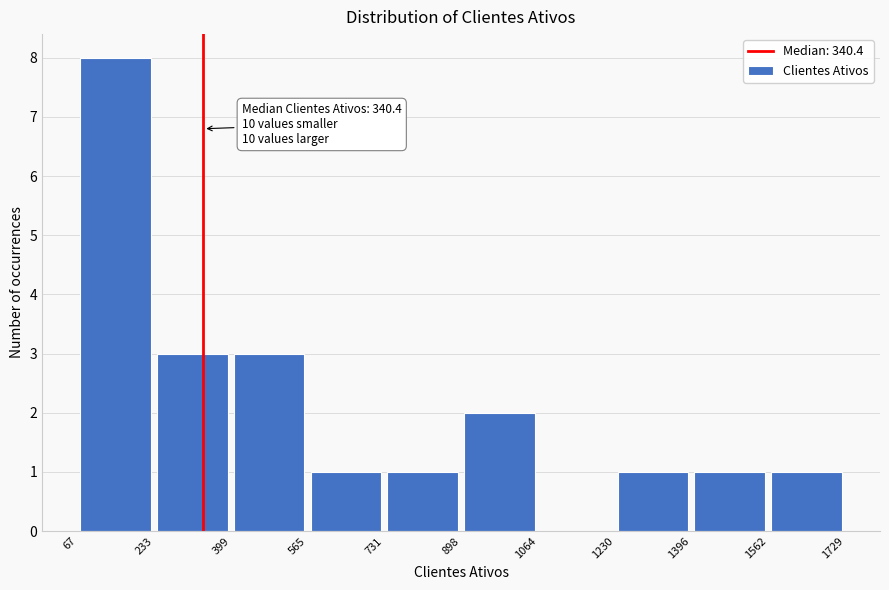

Which range on the x-axis has the tallest bar?

67 to 233